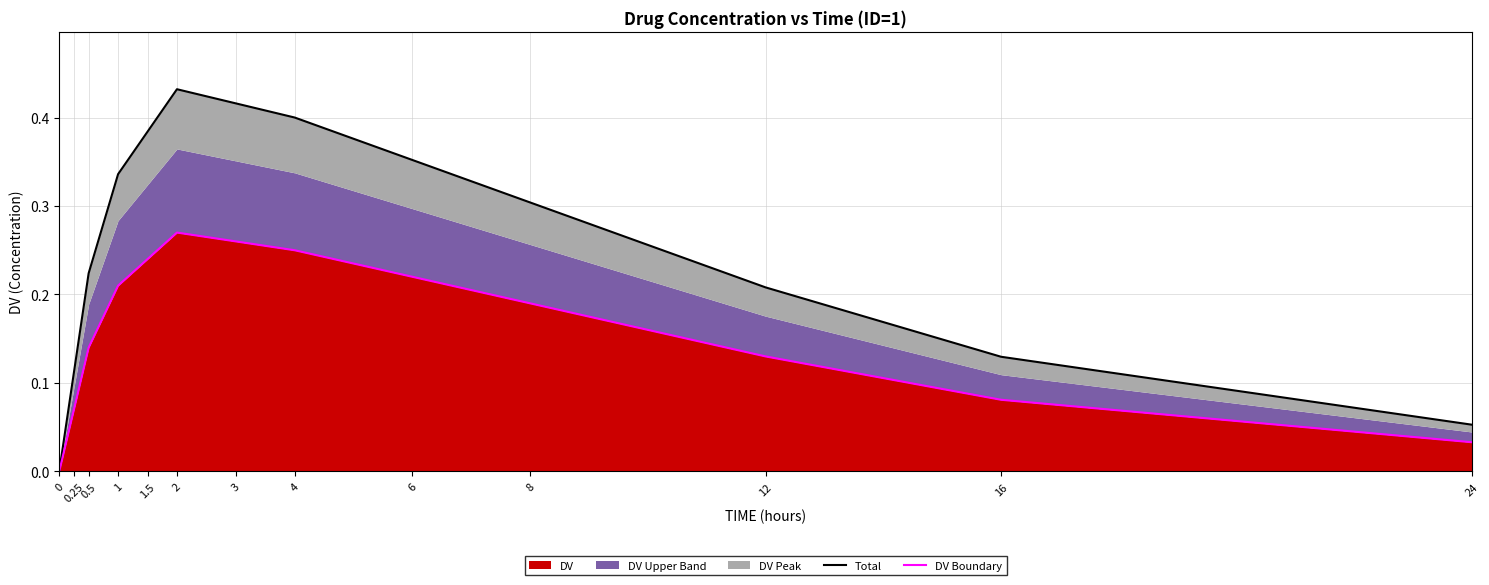

At which label does Total reach its peak?

2